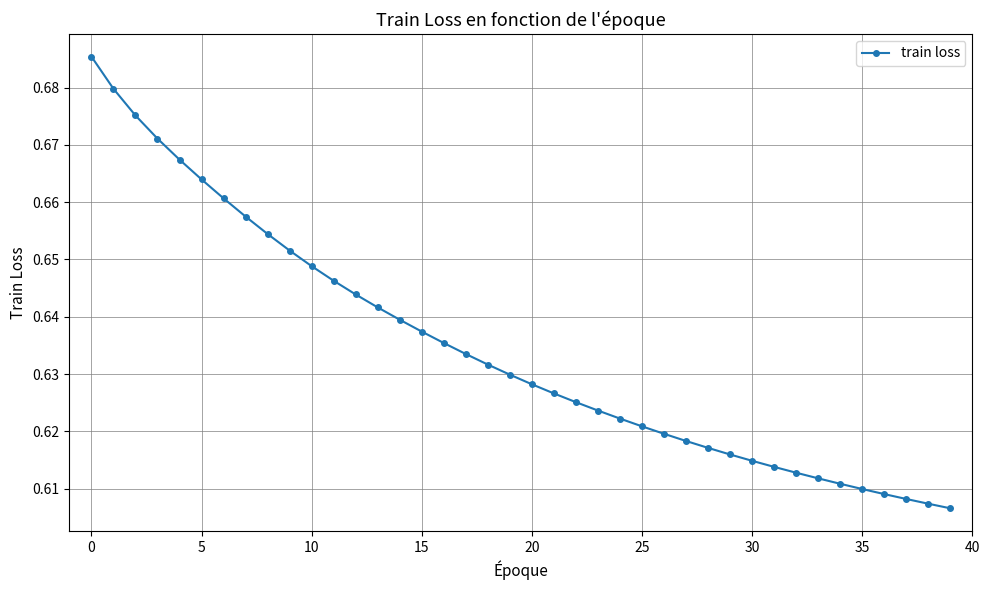

Count the values in the range 0 to 1.

40